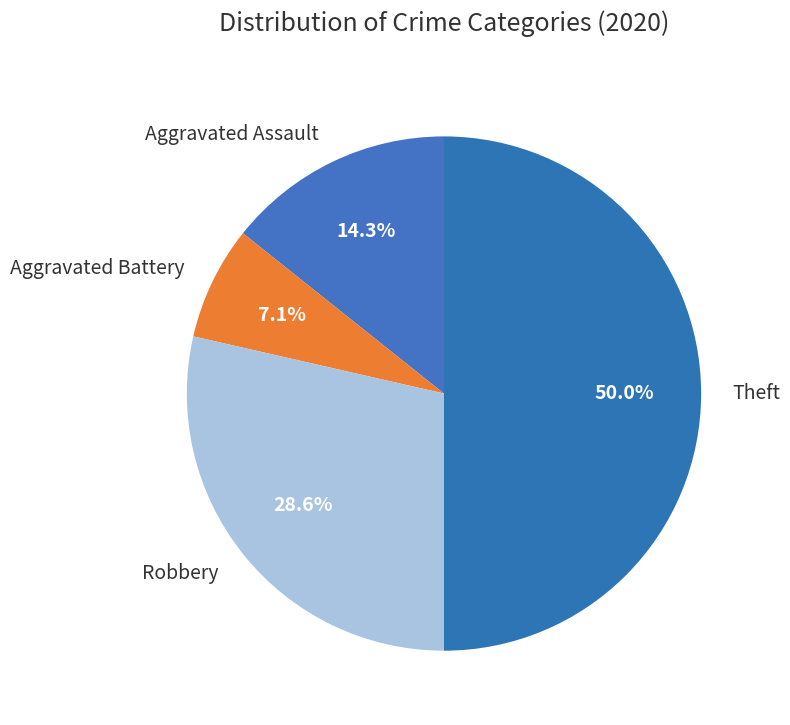

Count the number of slices in the pie.

4